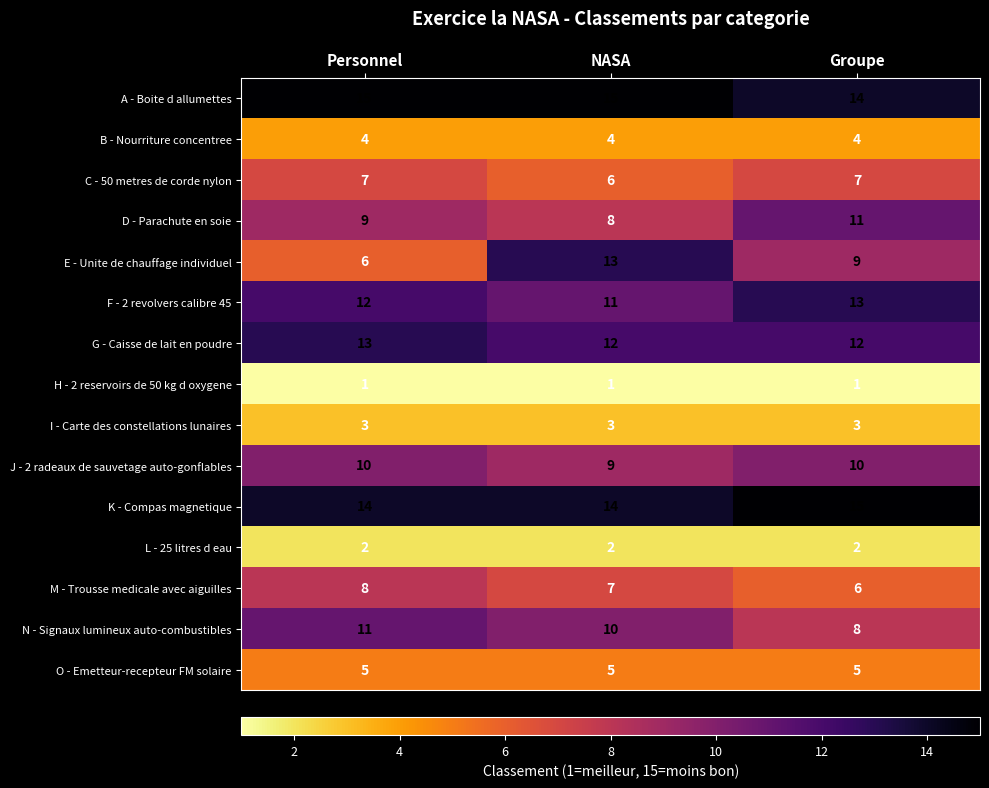

What is the sum of all L - 25 litres d eau values?

6